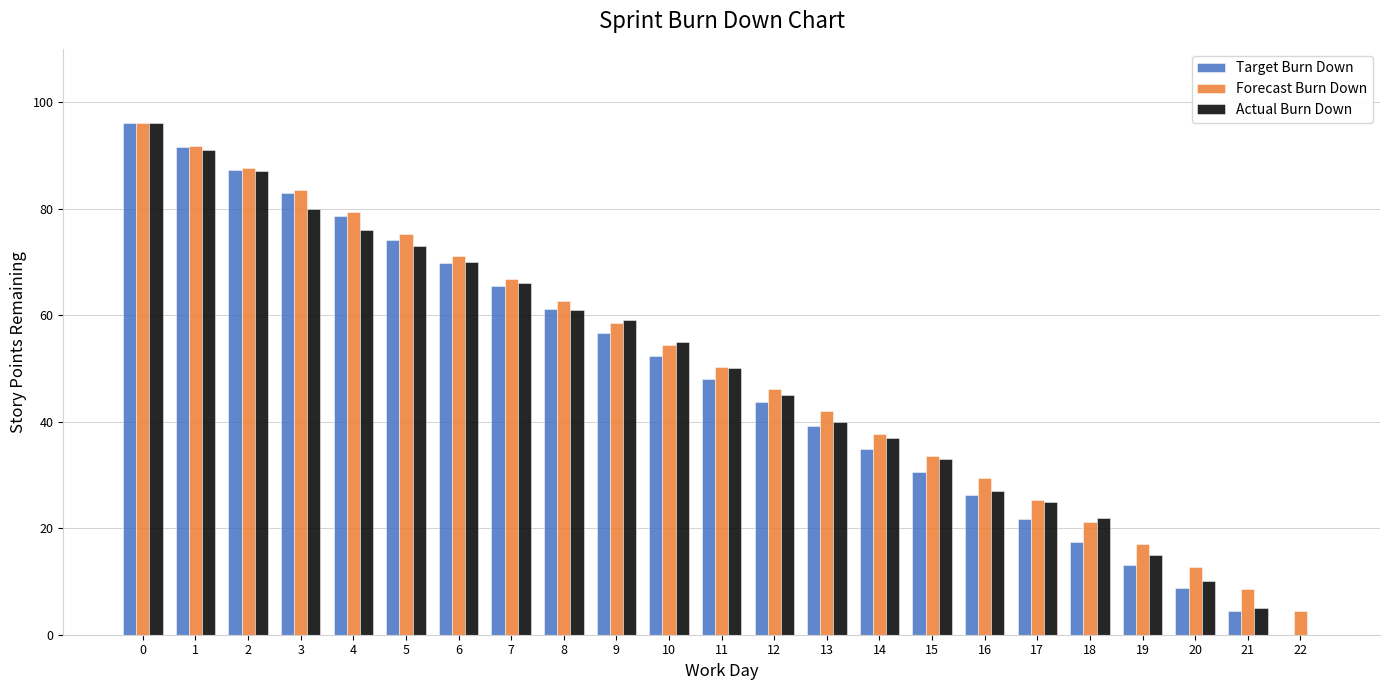

What are all the series names shown in the legend?

Target Burn Down, Forecast Burn Down, Actual Burn Down